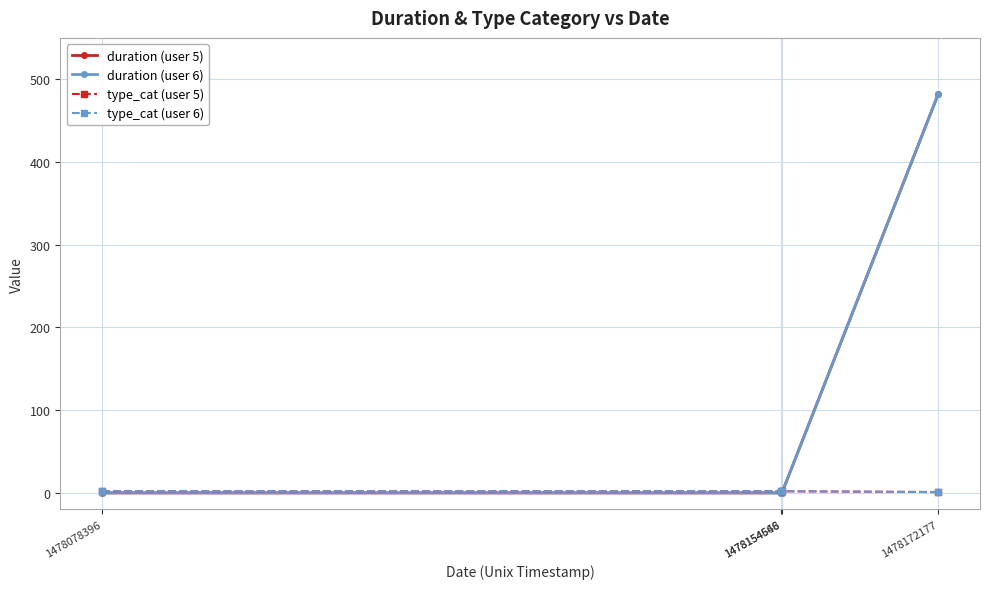

Does the chart have visible grid lines?

Yes